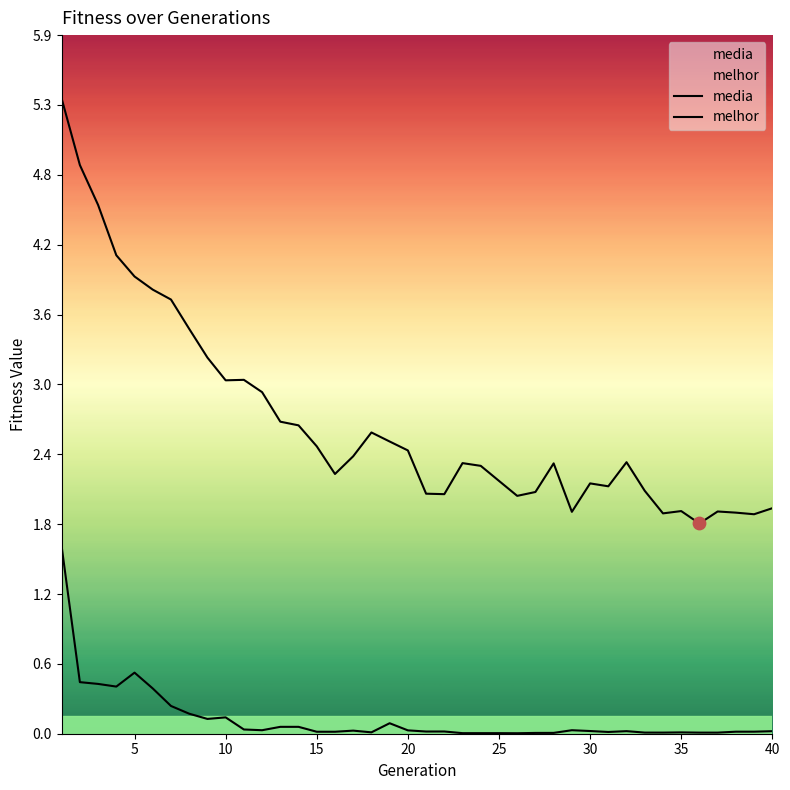

What is the total value across all series at 35?

1.9